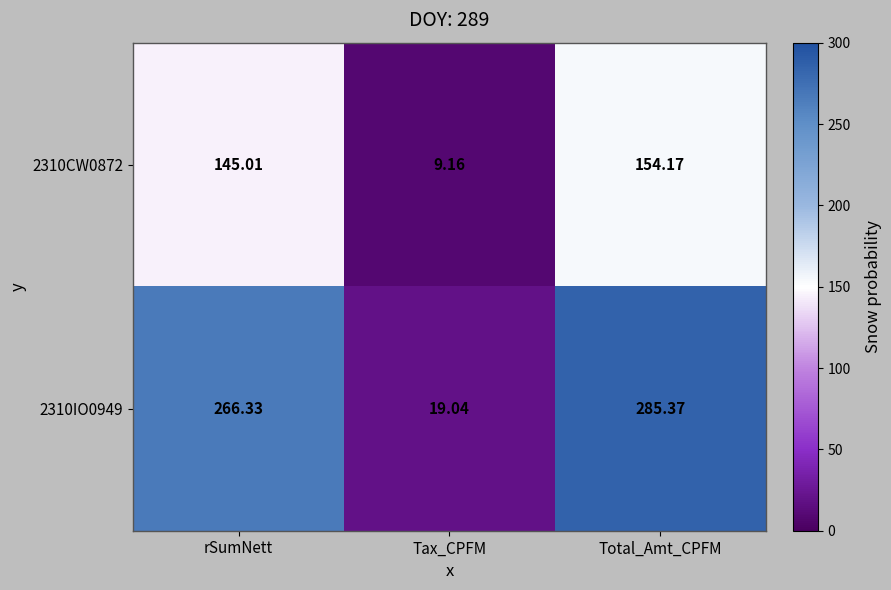

Which category has the lowest value across all series?

Tax_CPFM